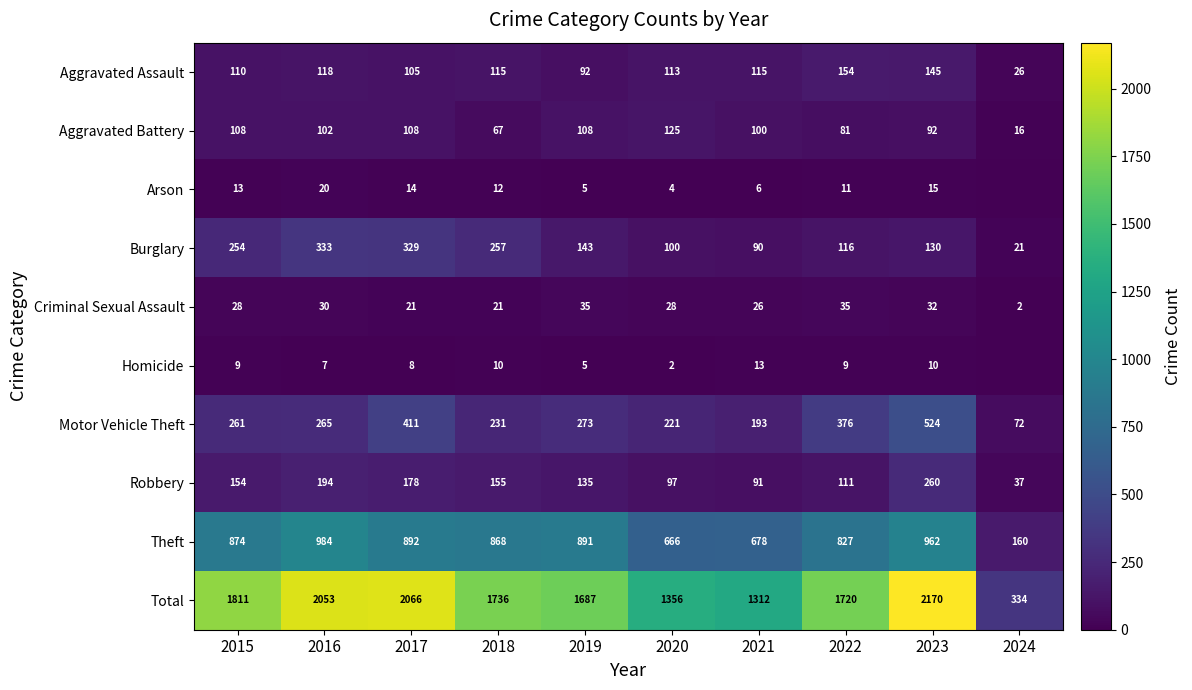

True or false: Arson has a value of 3 at 2022.

False